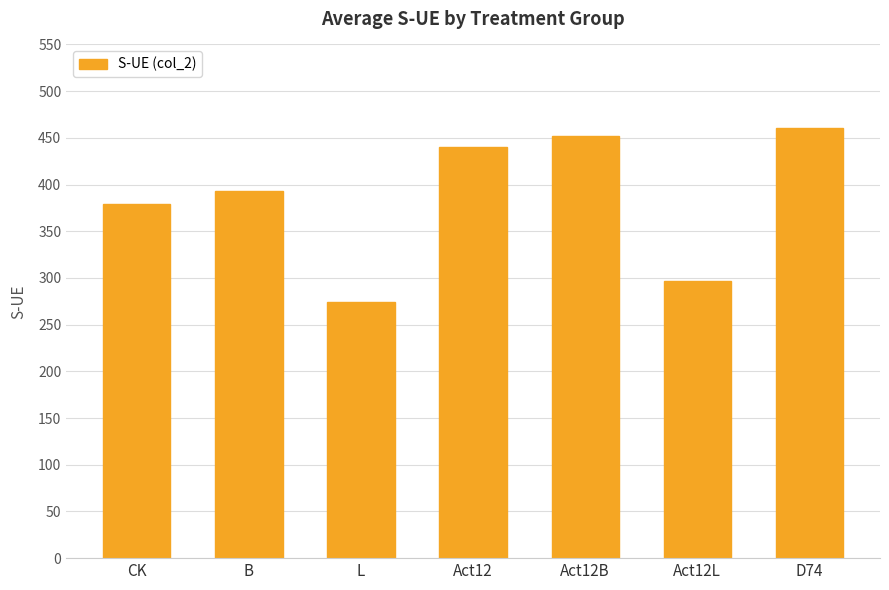

List the labels in order of value, largest first.

D74, Act12B, Act12, B, CK, Act12L, L